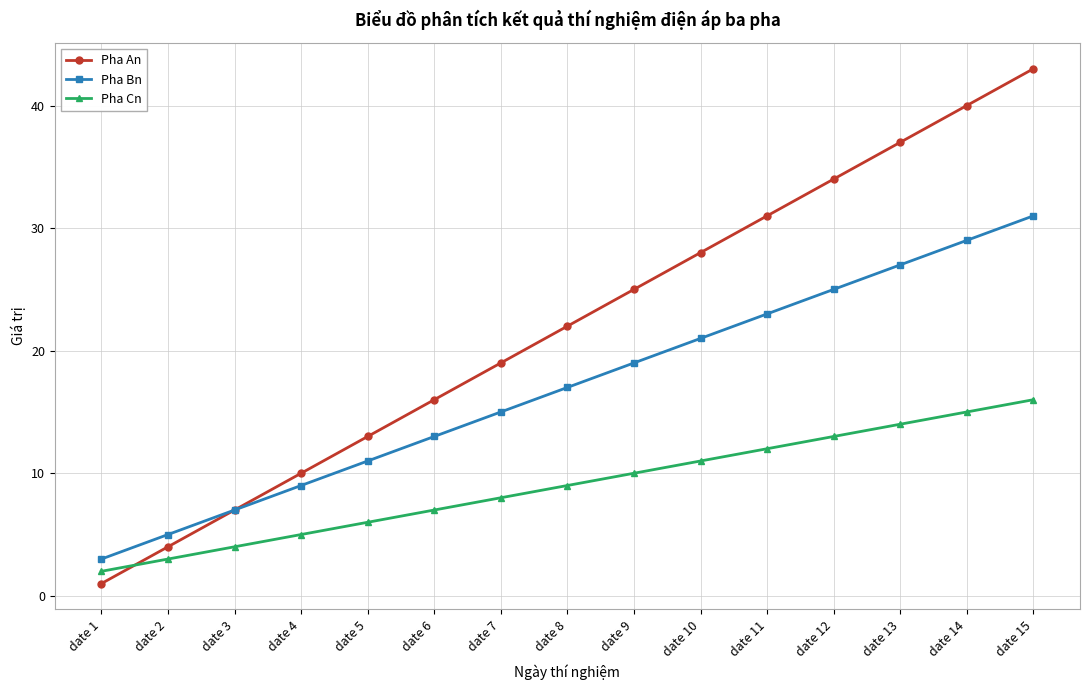

Which series has the widest spread of values?

Pha An